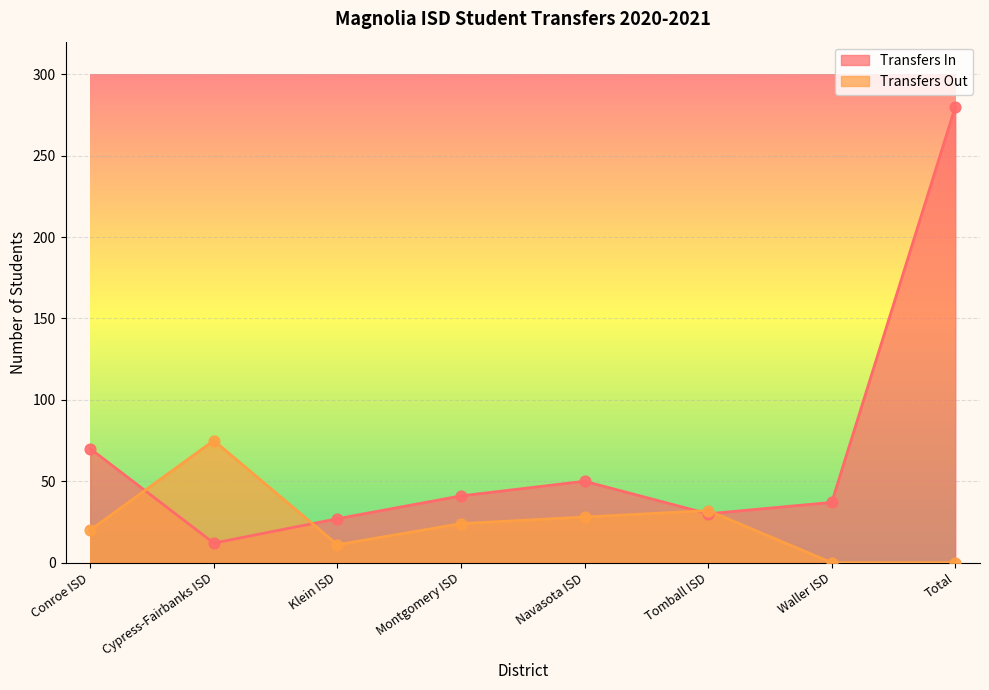

What is the total value across all series at Klein ISD?

38